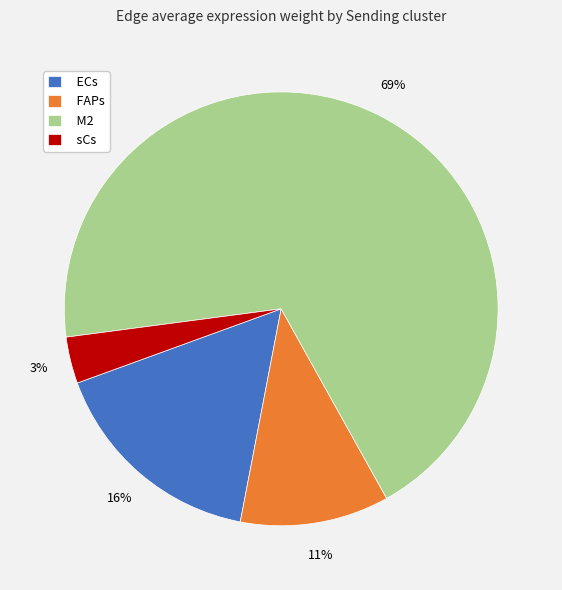

Between sCs and ECs, which is larger?

ECs